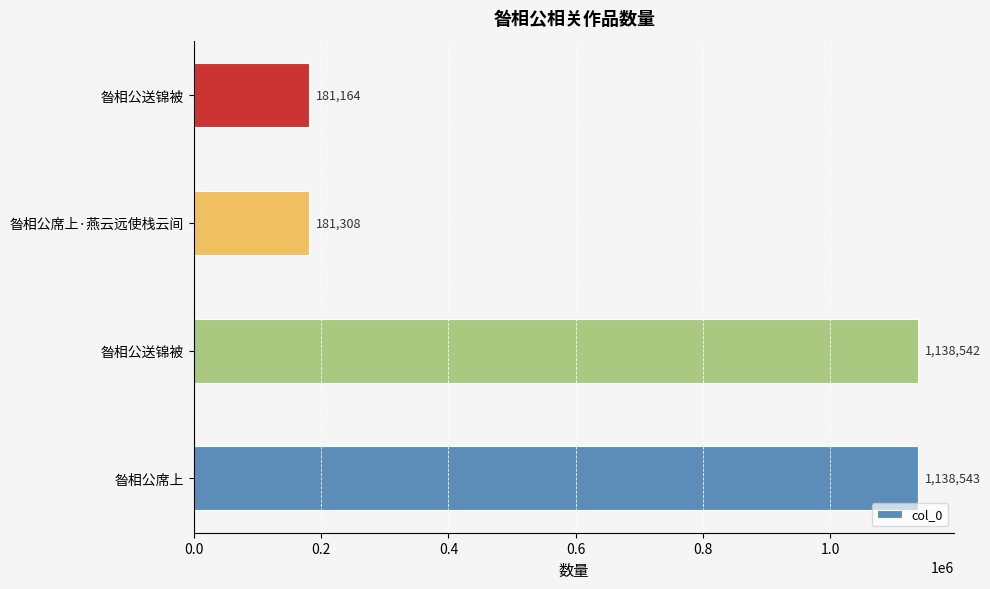

How many bars are there in total?

4